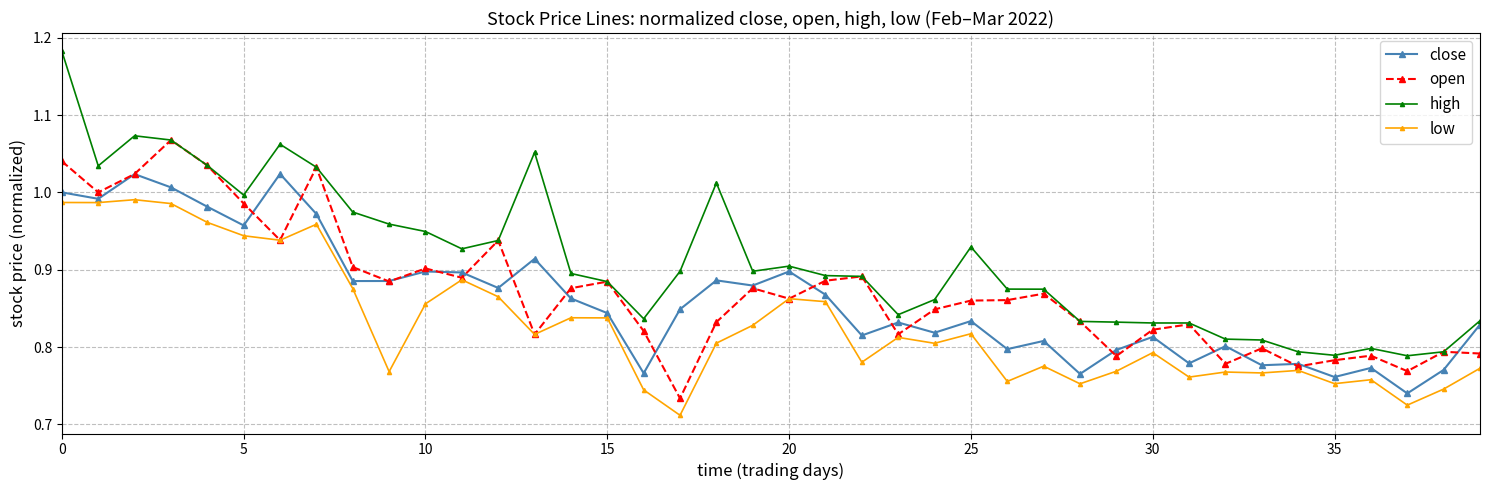

True or false: close and low intersect in this chart.

False